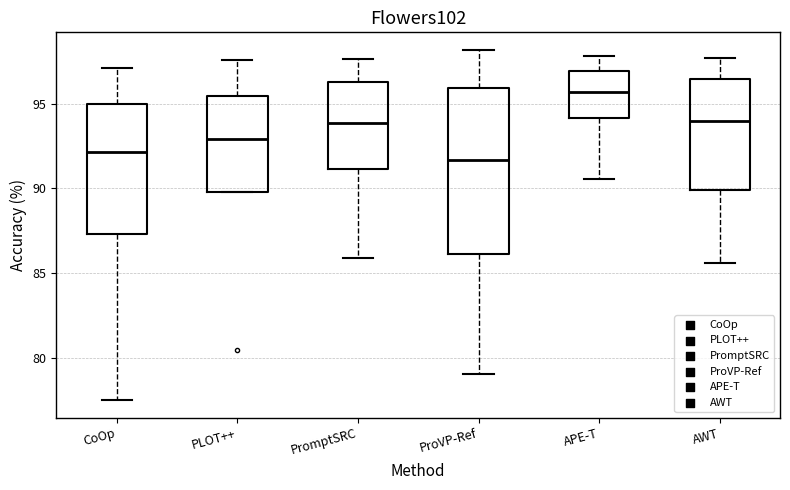

Reading left to right, transcribe this box plot: for each box, give where its median line is, the range the box spans, and where its two whiskers end, as read against the y-axis. The values are not printed on the chart, so give them approximately, as read against the axis.

CoOp: median 92.0, box 87.5 to 95.0, whiskers 77.5 to 97.0
PLOT++: median 93.0, box 90.0 to 95.5, whiskers 90.0 to 97.5
PromptSRC: median 94.0, box 91.0 to 96.5, whiskers 86.0 to 97.5
ProVP-Ref: median 91.5, box 86.0 to 96.0, whiskers 79.0 to 98.0
APE-T: median 95.5, box 94.0 to 97.0, whiskers 90.5 to 98.0
AWT: median 94.0, box 90.0 to 96.5, whiskers 85.5 to 97.5